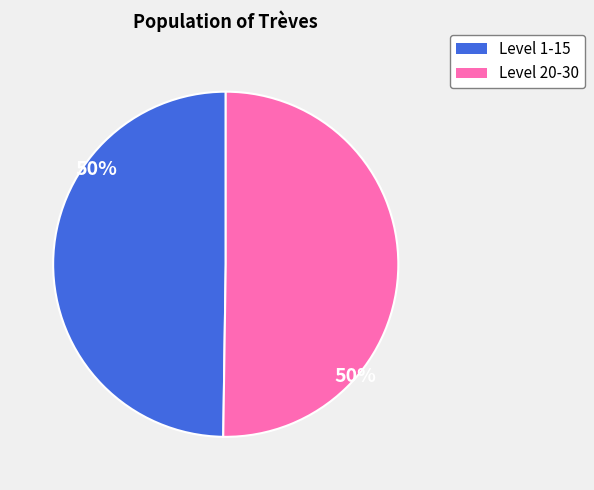

The Level 20-30 slice represents 50% of the pie. True or false?

True